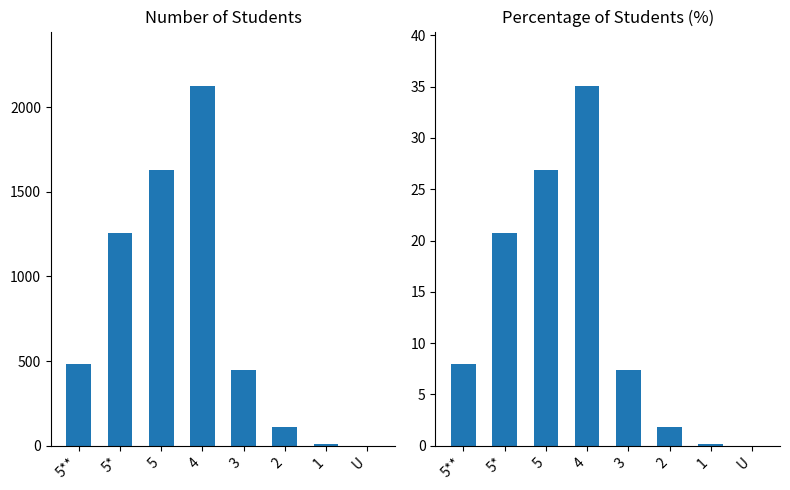

Between 3 and 5, which is larger?

5